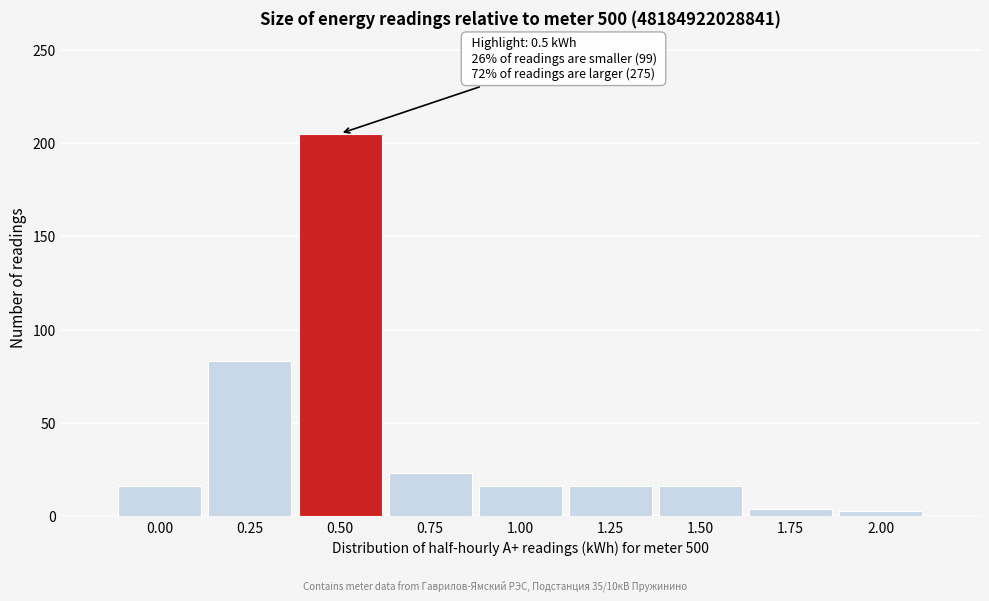

What is the maximum value shown in the chart?

205